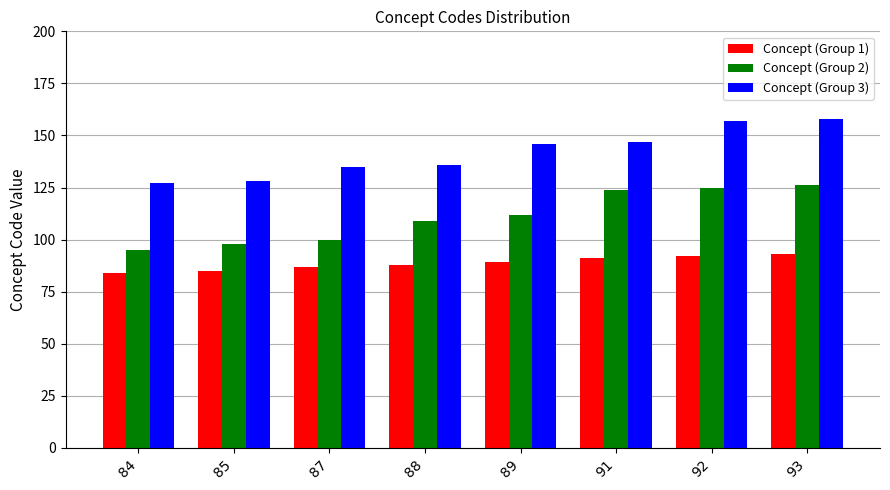

What is the value of the Concept (Group 3) bar at the 1st from the left?

127